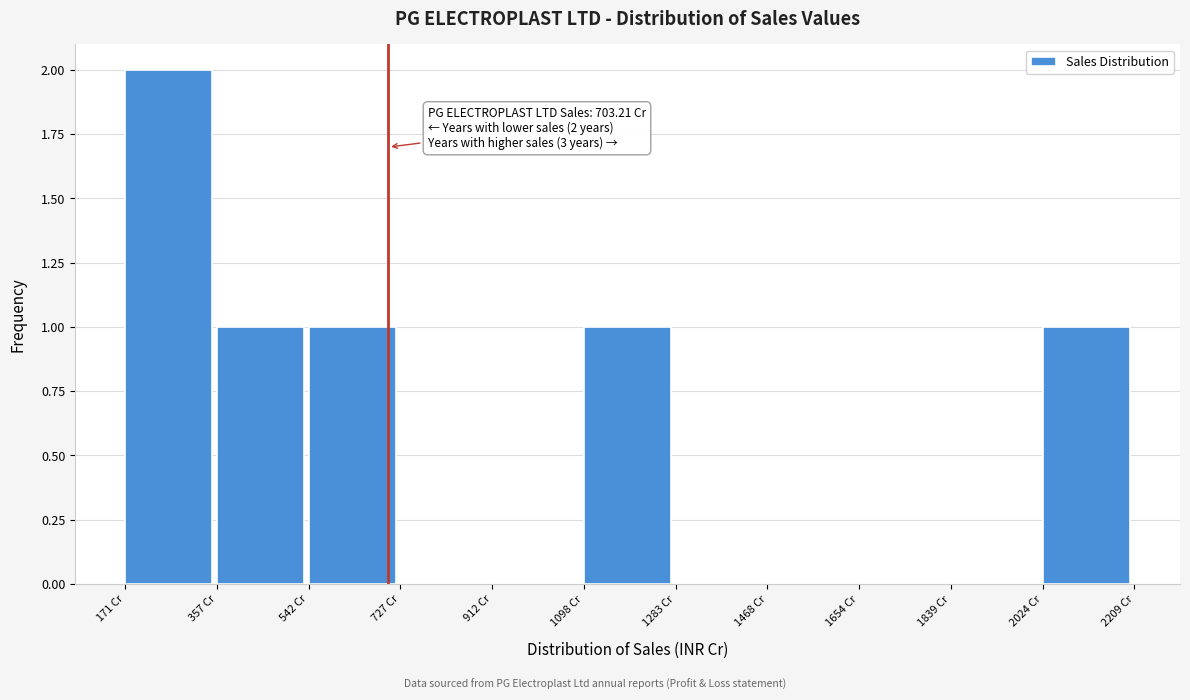

Over which range of the x-axis is the bar tallest?

180 to 360